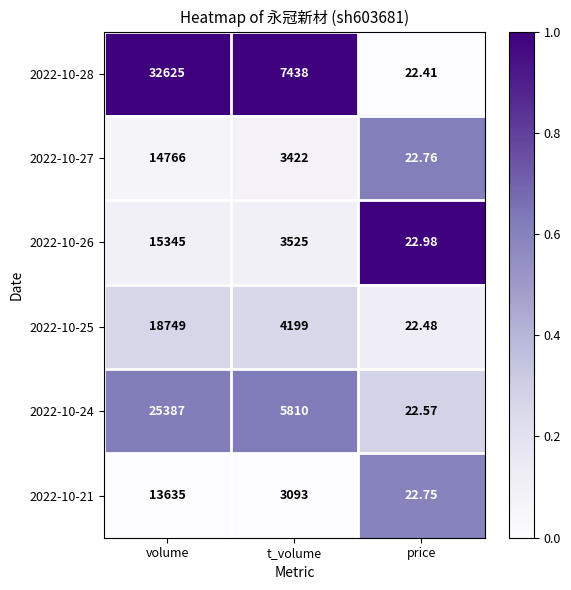

At which label does 2022-10-27 first exceed 3422?

volume